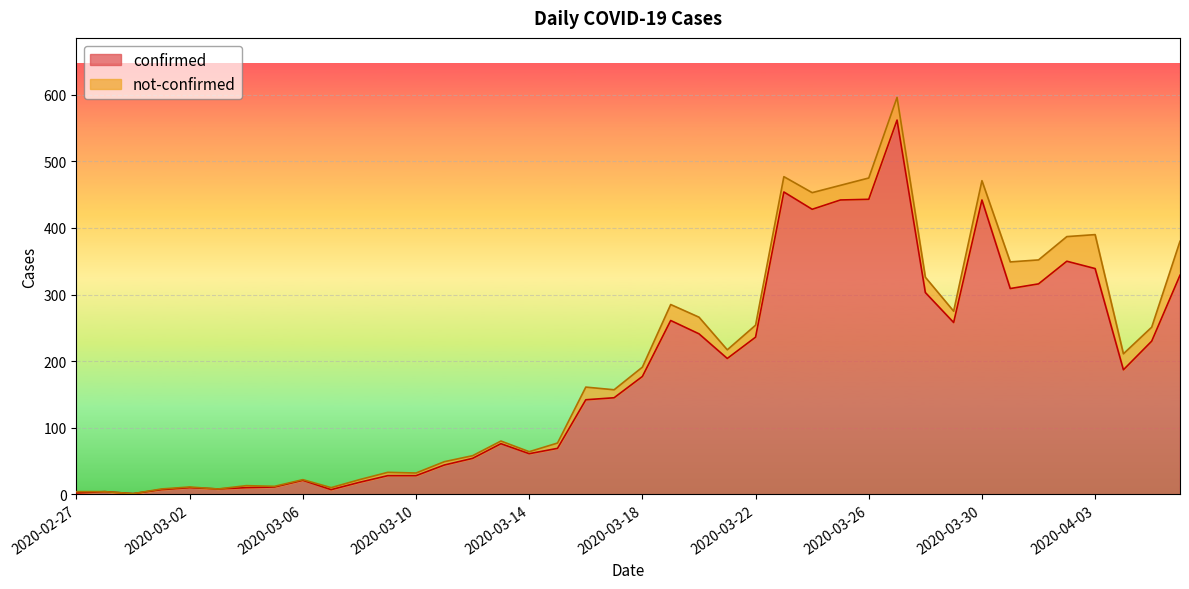

At which label does the data first exceed 177?

2020-03-19